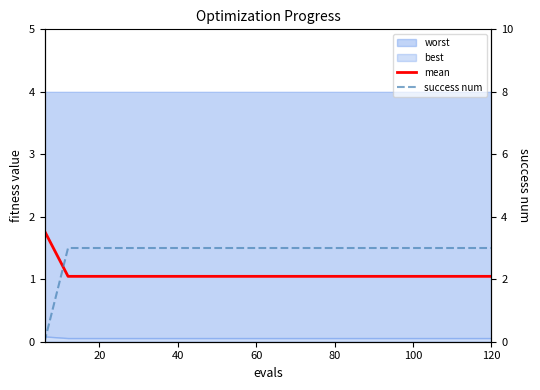

Read the mean value at 100.

1.0